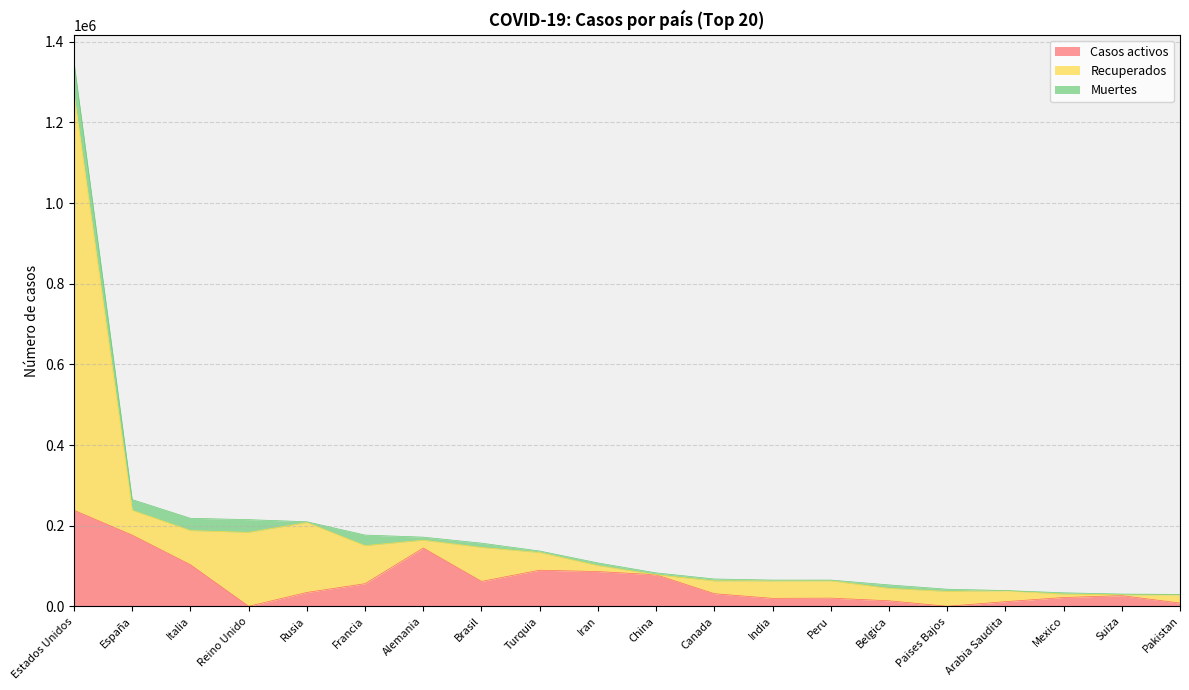

What position from the left is Italia?

3